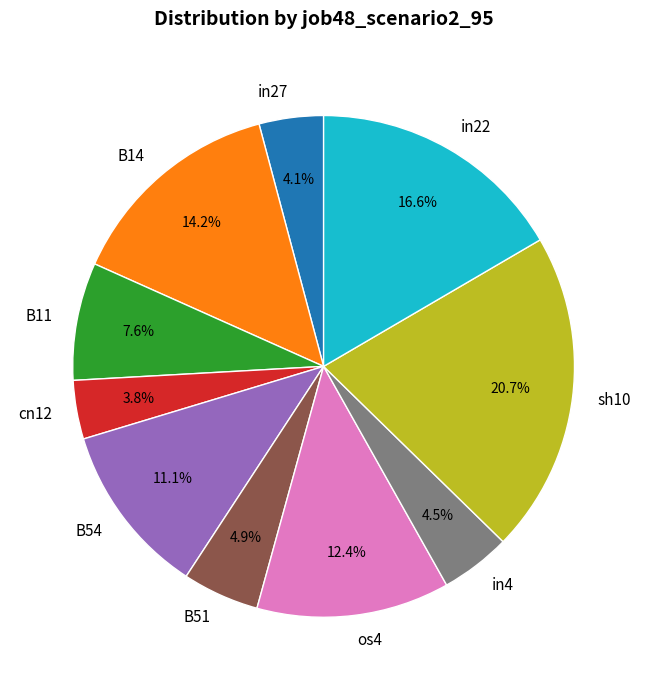

To the nearest percent, what is the difference between the largest and smallest slice percentages?

17%